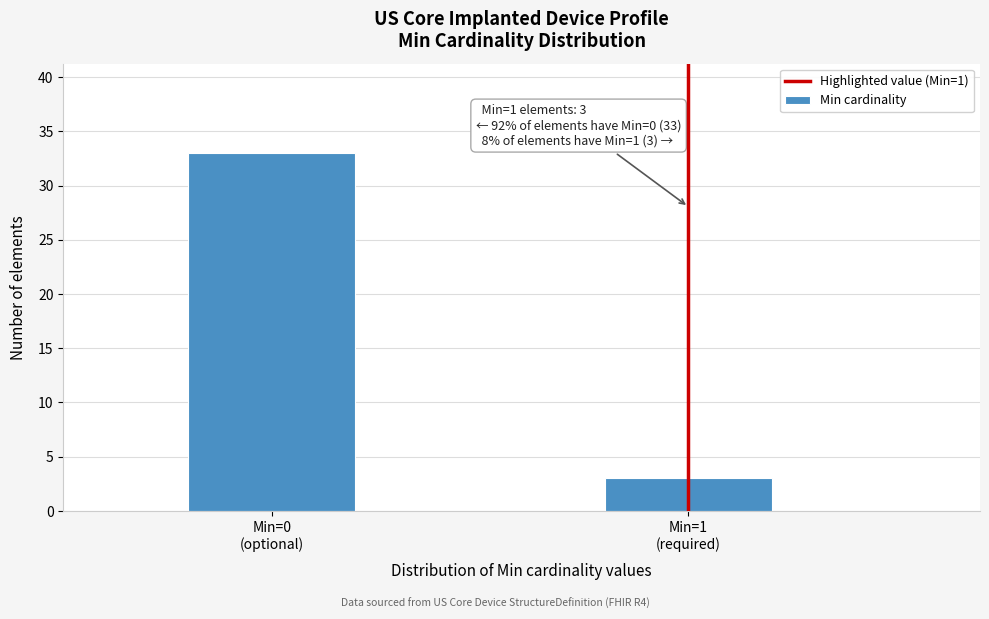

Reading right to left, extract all data points from this chart.

3	33